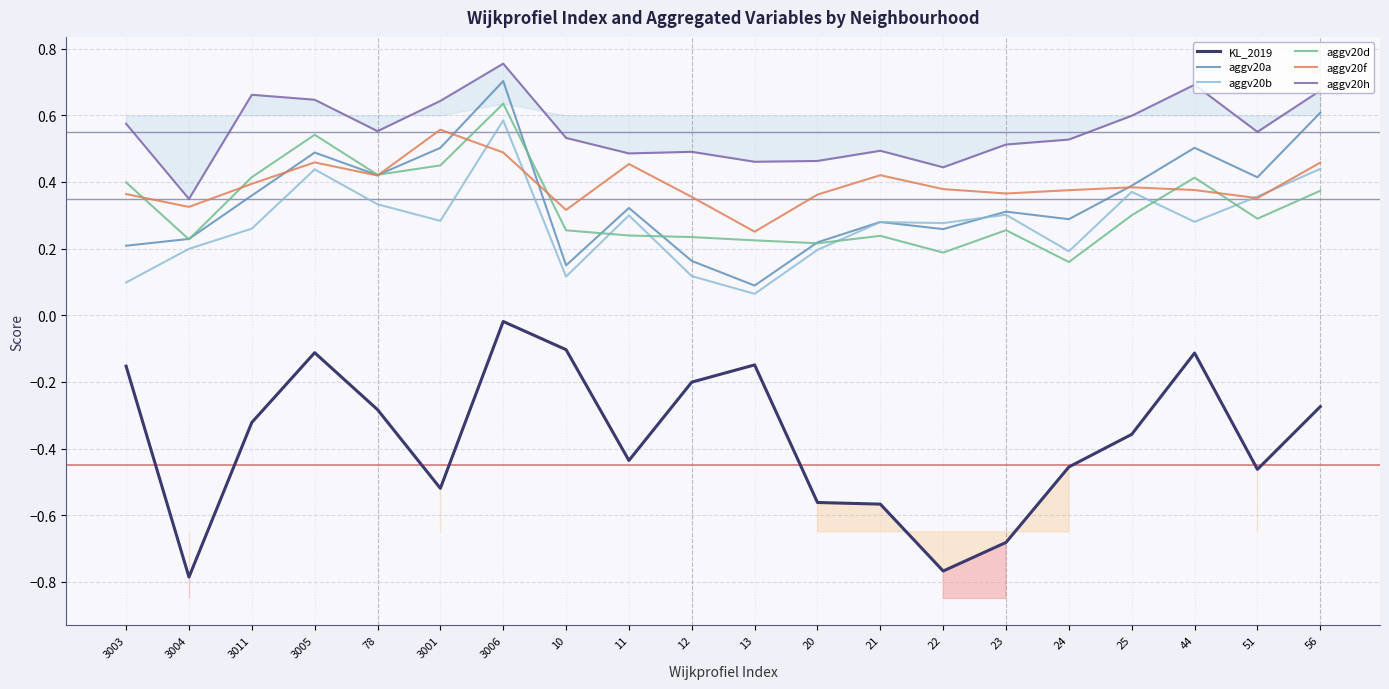

True or false: aggv20h and aggv20b intersect in this chart.

False